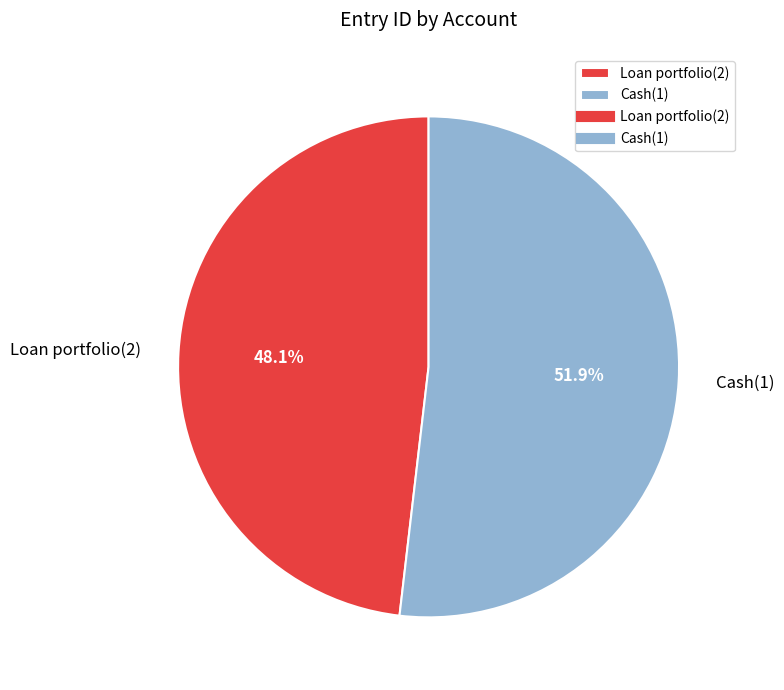

True or false: Cash(1) accounts for 52% of the total.

True